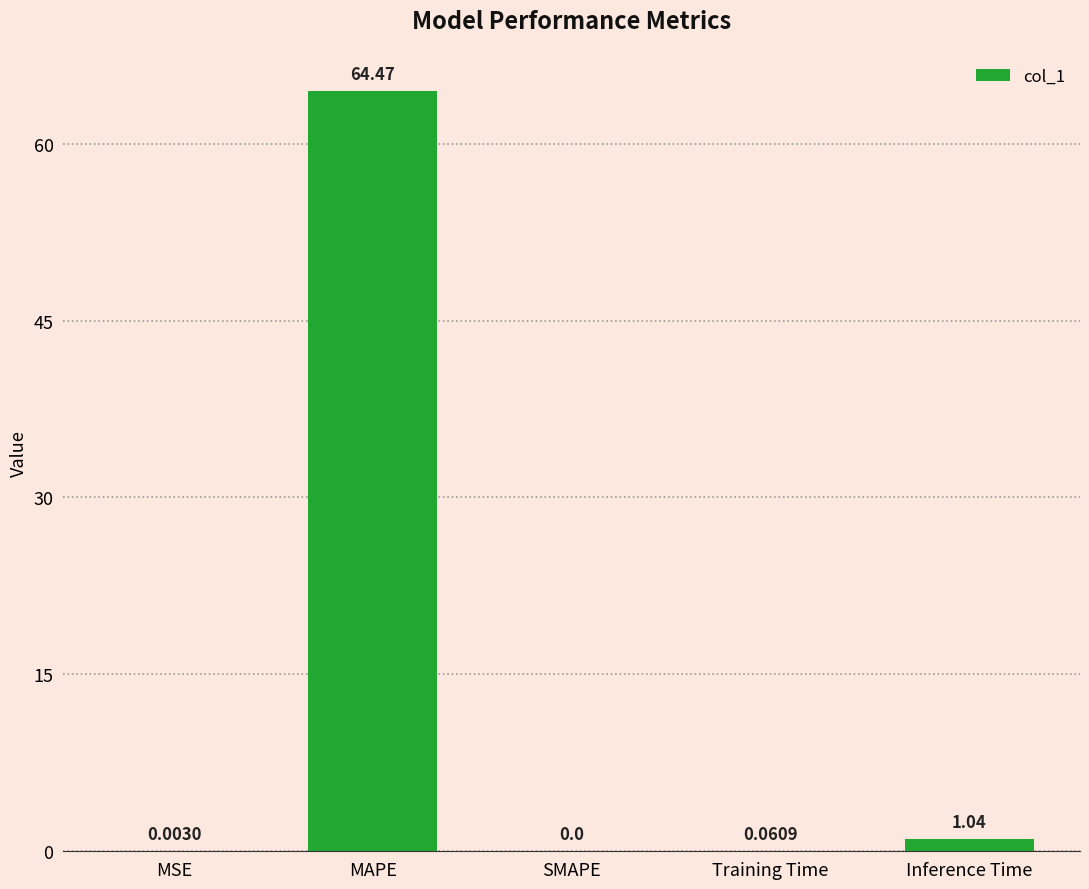

Are the bars horizontal?

No